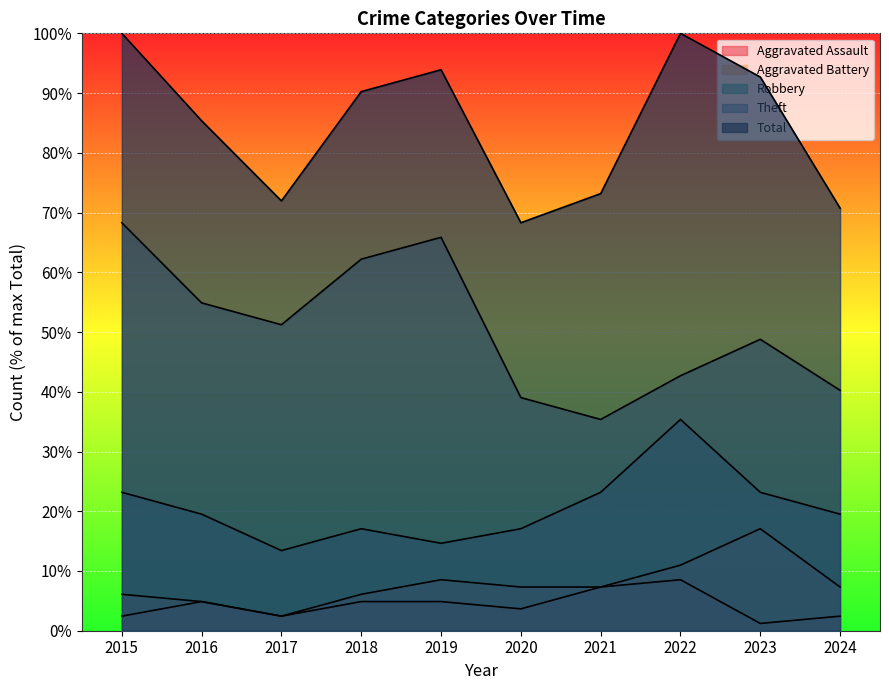

What are all the series names shown in the legend?

Aggravated Assault, Aggravated Battery, Robbery, Theft, Total